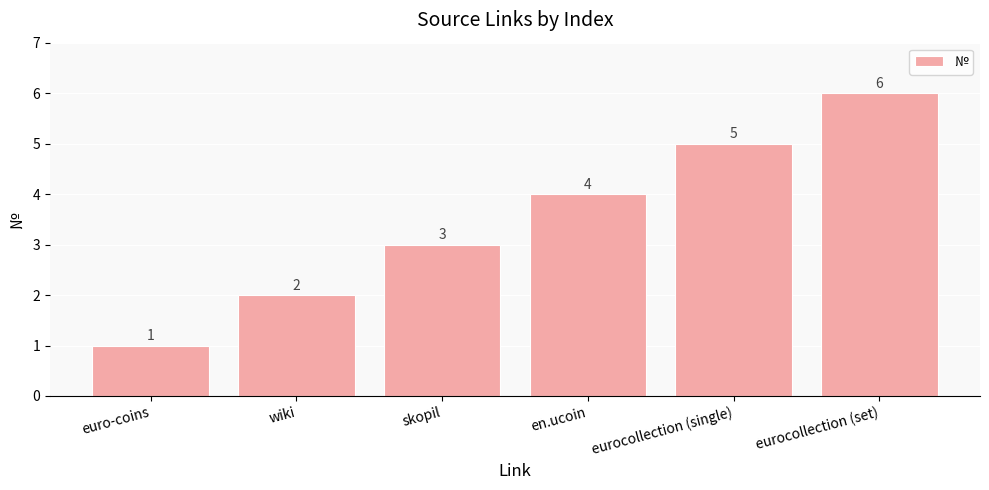

What is the value of the 6th bar from the left?

6